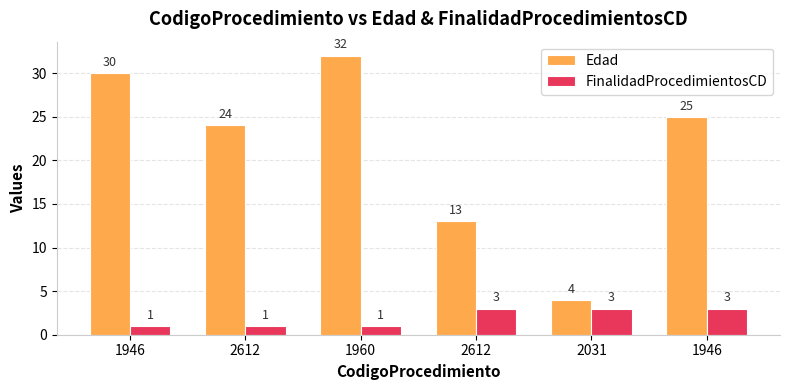

List the series in order of their overall mean, highest first.

Edad, FinalidadProcedimientosCD